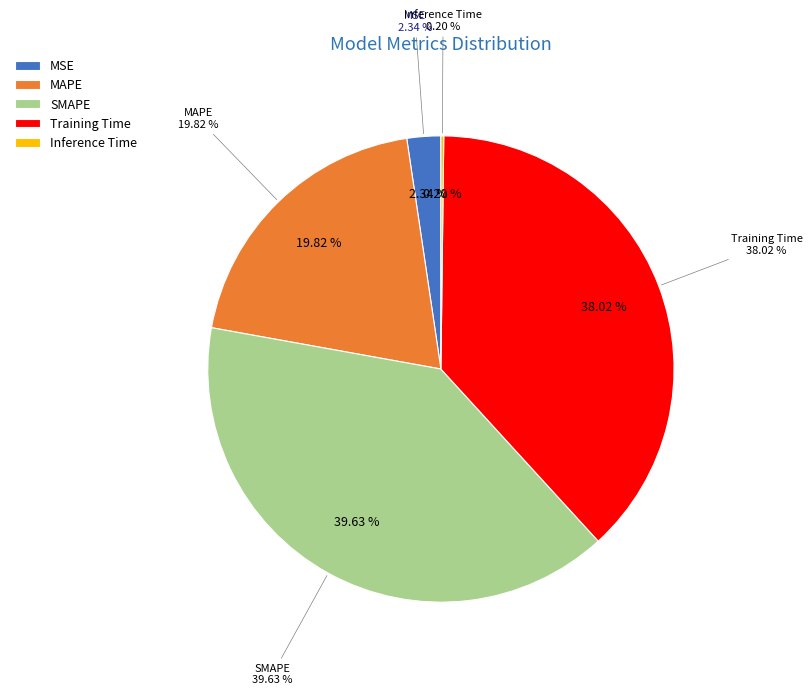

Which category has the biggest portion of the pie?

SMAPE